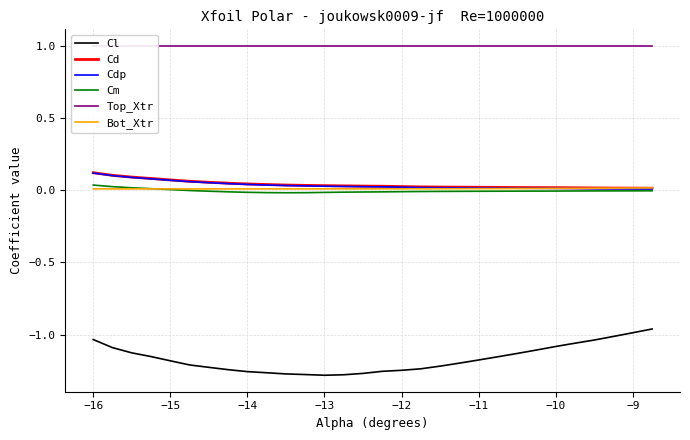

Rank the series by their maximum value, from highest to lowest.

Top_Xtr, Cd, Cdp, Cm, Bot_Xtr, Cl